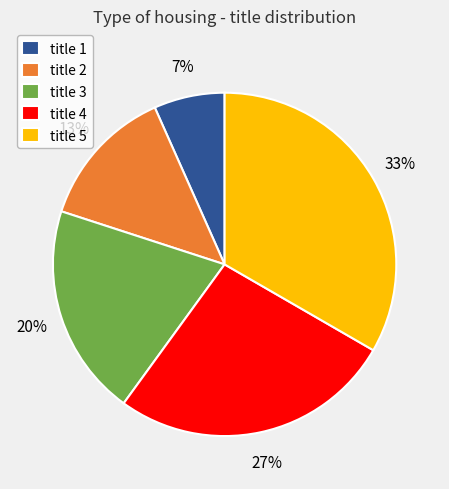

Combined, do title 3 and title 2 account for over 50%?

No